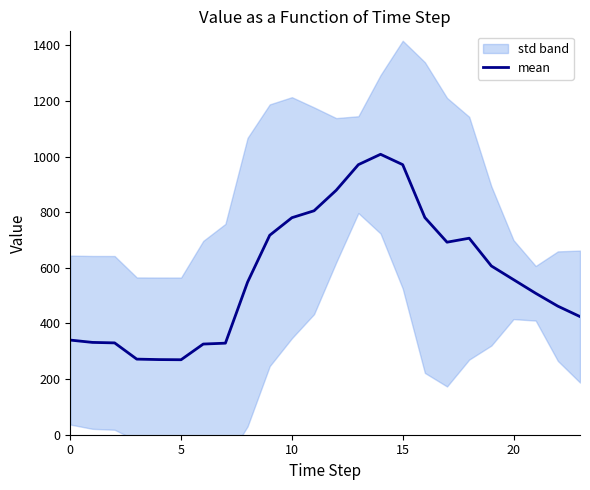

What is the maximum value for mean?

1008.0